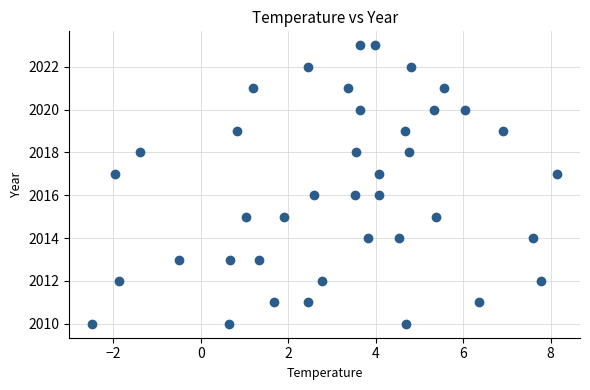

What is the range of Y values (max minus min)?

13